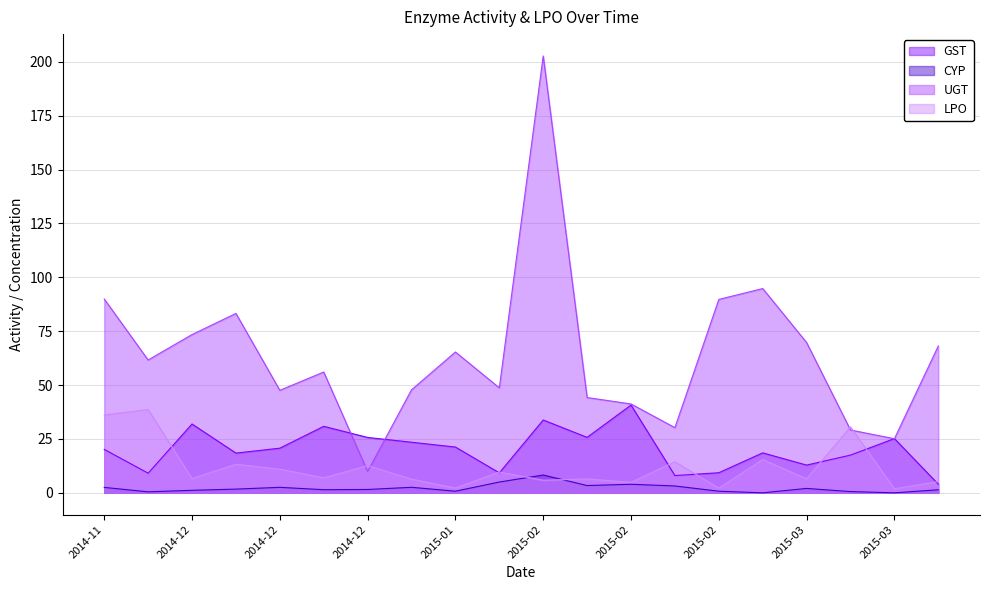

At 2014-11, list the series in order from largest to smallest.

UGT, LPO, GST, CYP